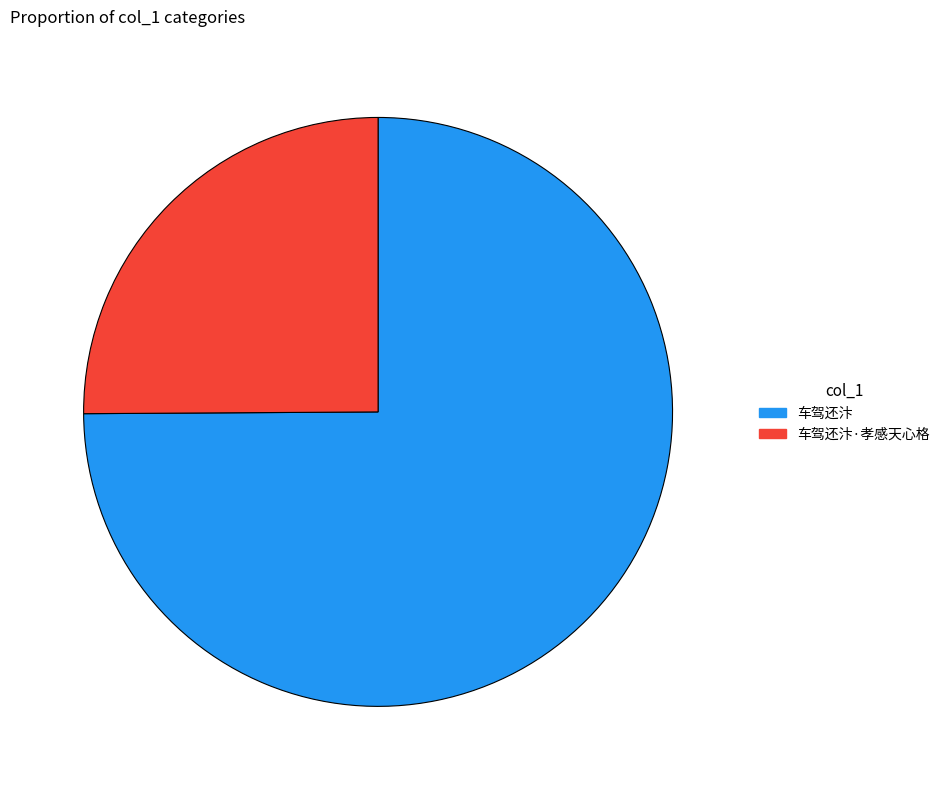

Rank the categories by value from highest to lowest.

车驾还汴, 车驾还汴·孝感天心格